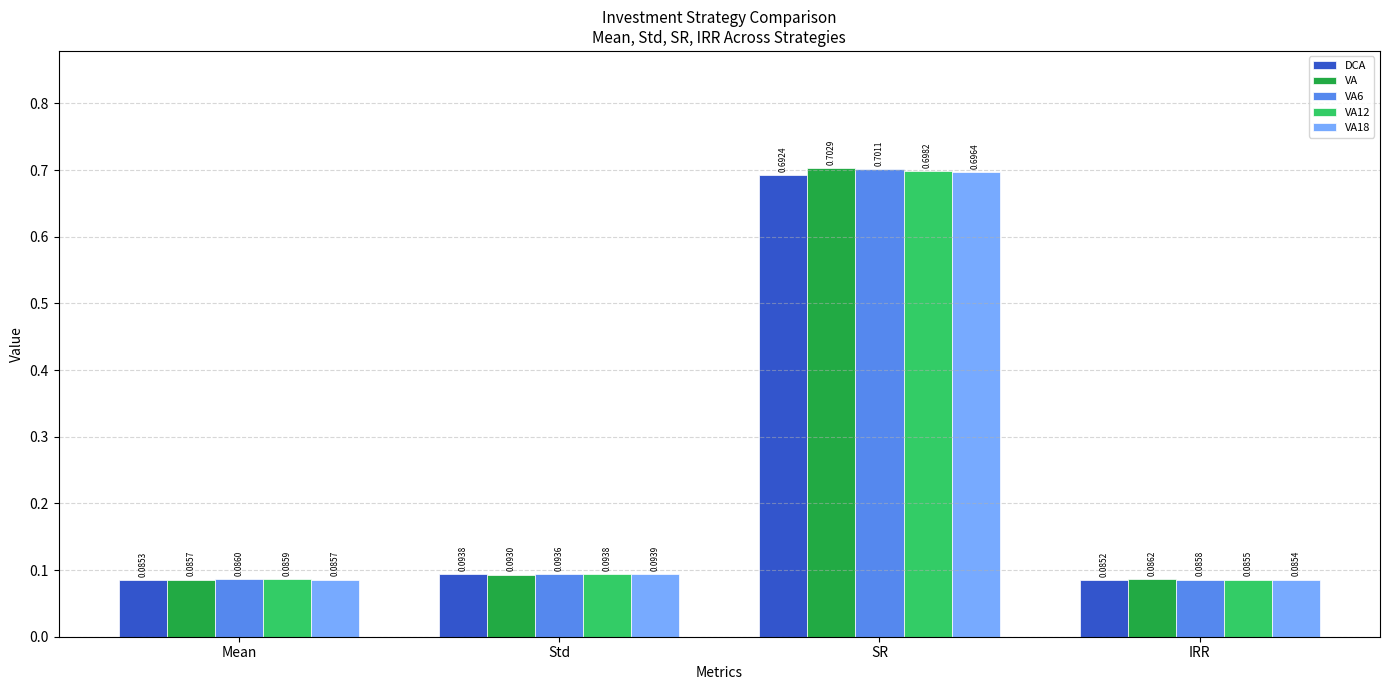

Rank the categories by DCA value from highest to lowest.

SR, Std, Mean, IRR